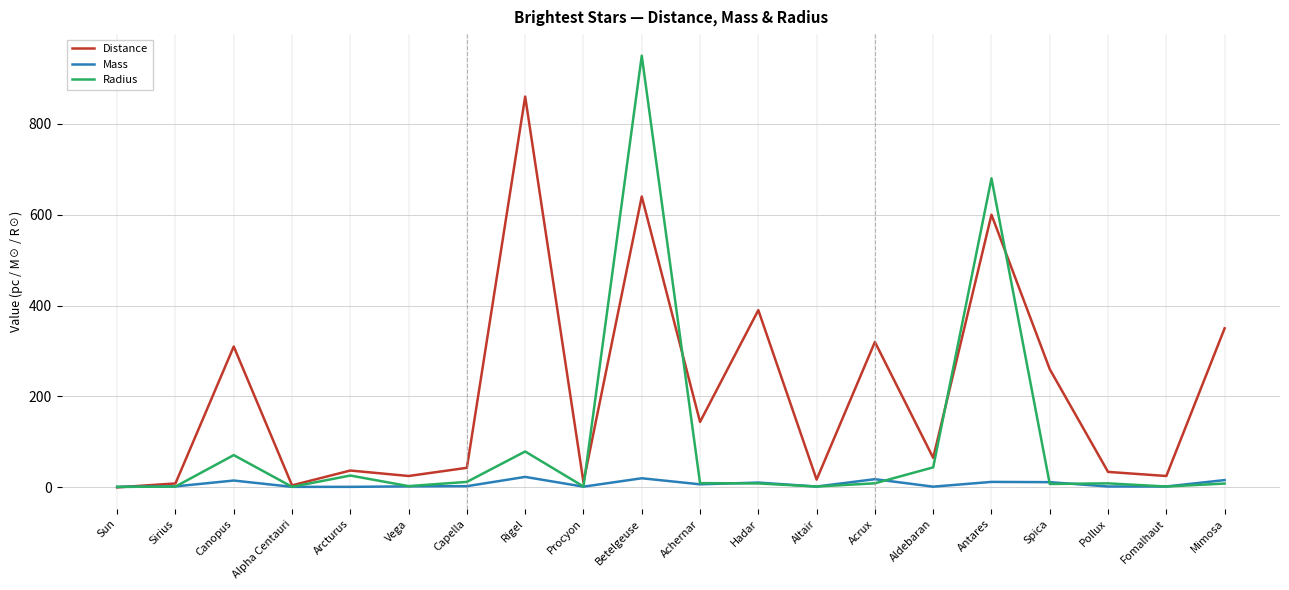

At which label does Distance first exceed 65?

Canopus